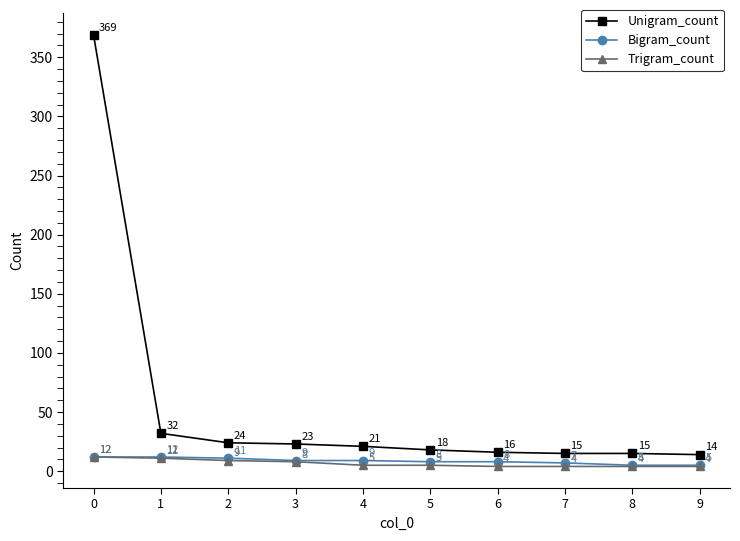

What is the value of the Unigram_count point at the 3rd from the left?

24